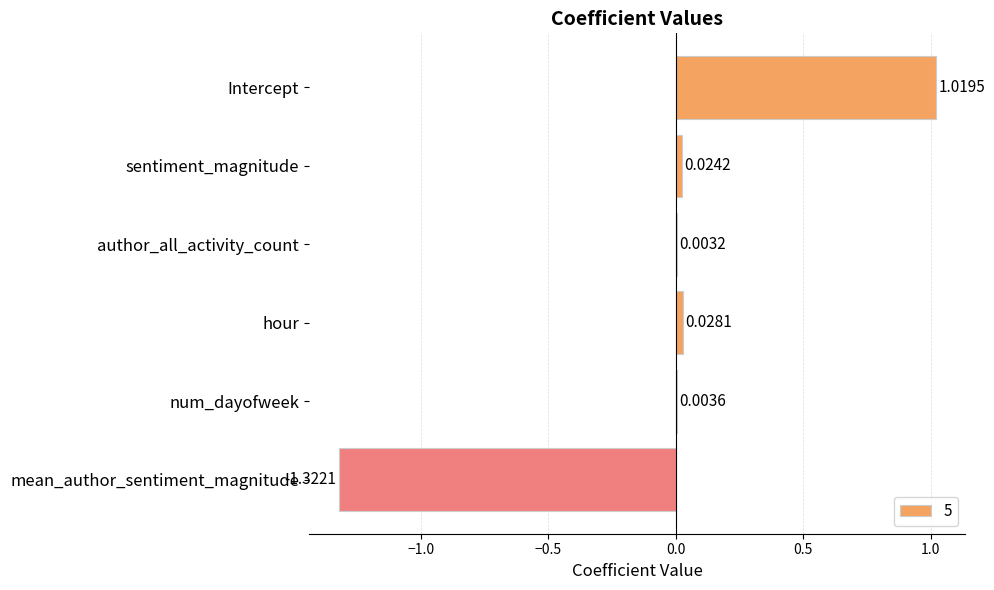

Which category has the highest value across all series?

Intercept